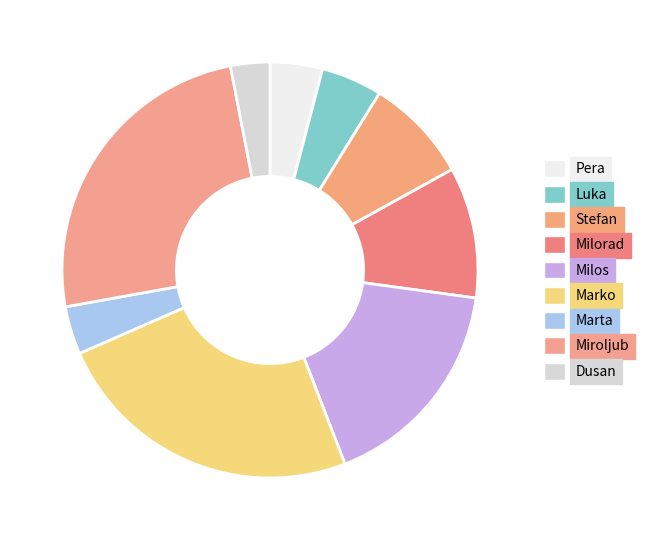

What is the ratio of the value at Pera to the value at Dusan?

1.3